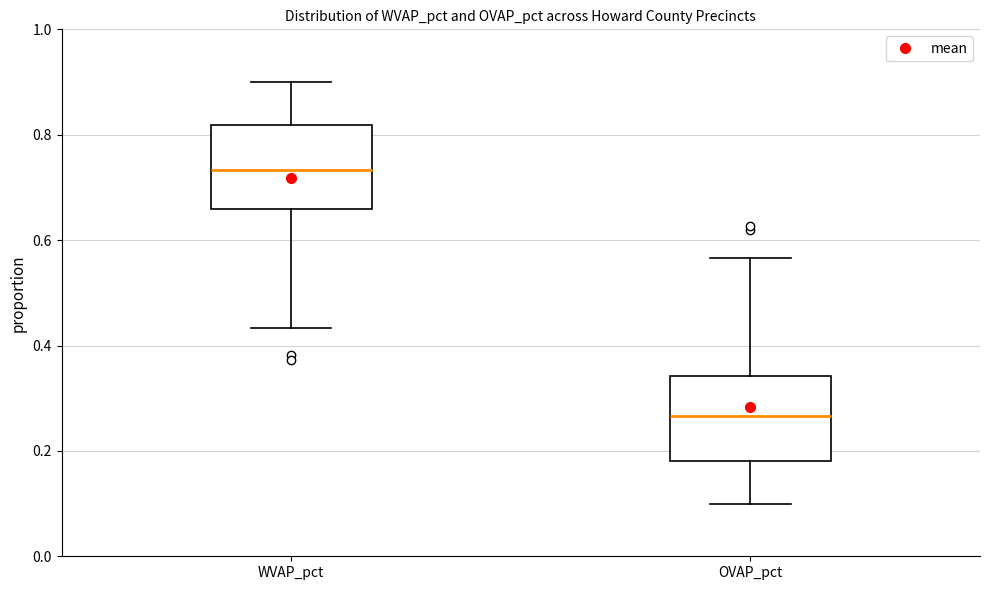

Reading left to right, read every box against the y-axis: the position of its median line, the range the box covers, and the ends of its whiskers. The values are not printed on the chart, so give them approximately, as read against the axis.

WVAP_pct: median 0.74, box 0.66 to 0.82, whiskers 0.44 to 0.90
OVAP_pct: median 0.26, box 0.18 to 0.34, whiskers 0.10 to 0.56